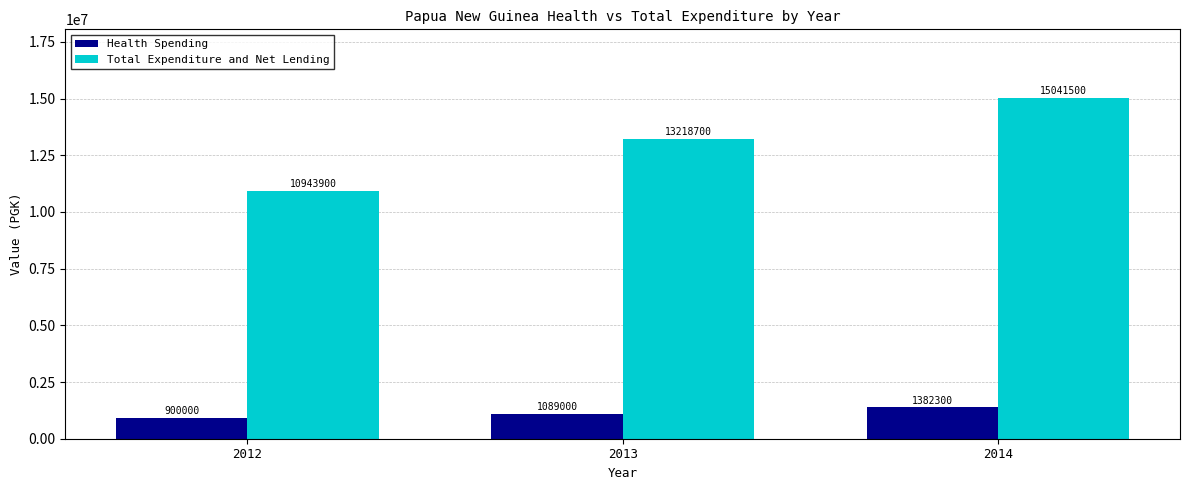

The Total Expenditure and Net Lending series shows 17109330 at 2012. True or false?

False